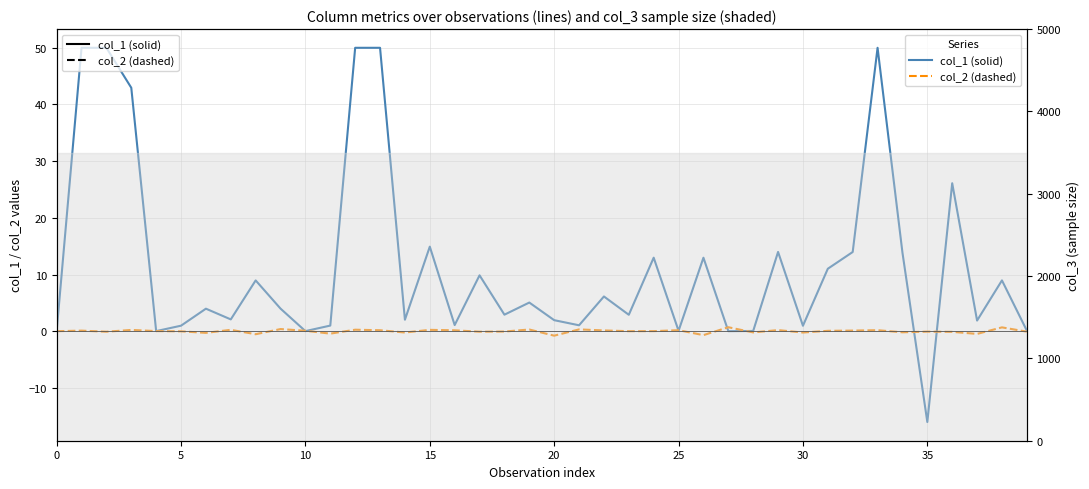

What is the spread (max minus min) of values at 26?

13.7